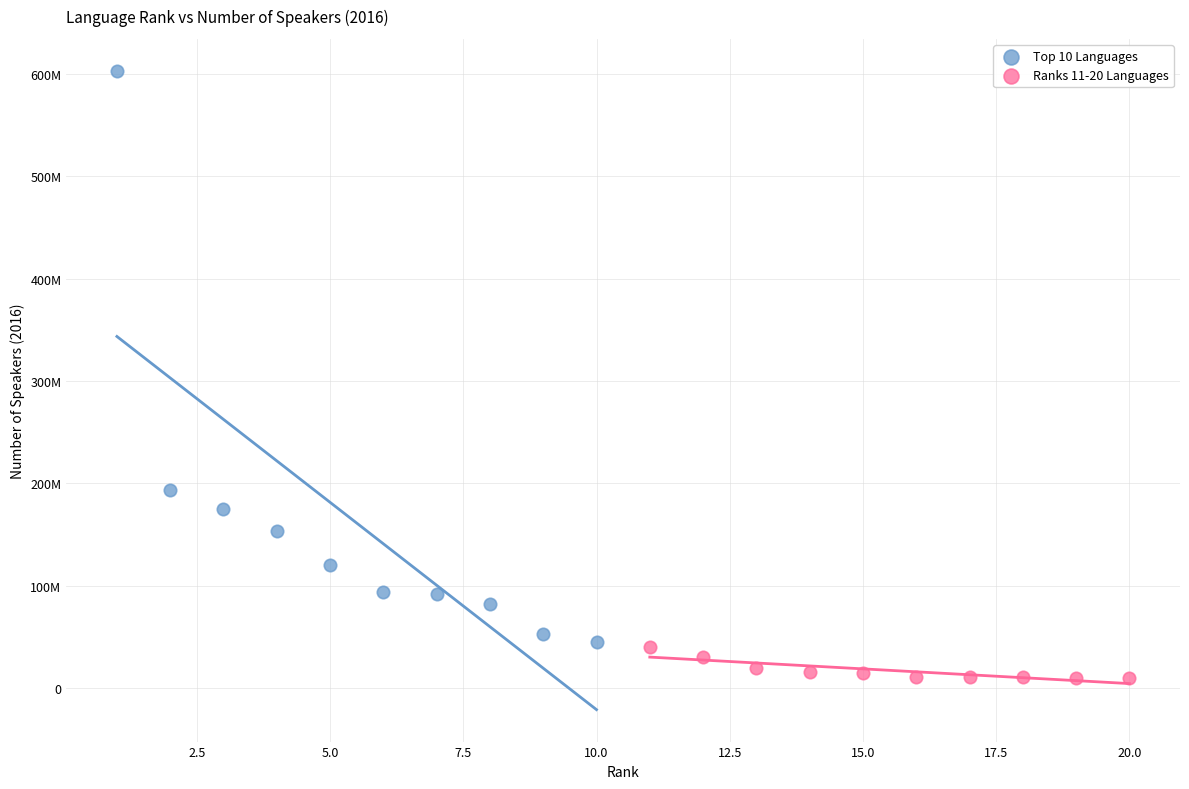

What are all the series names shown in the legend?

Top 10 Languages, Ranks 11-20 Languages